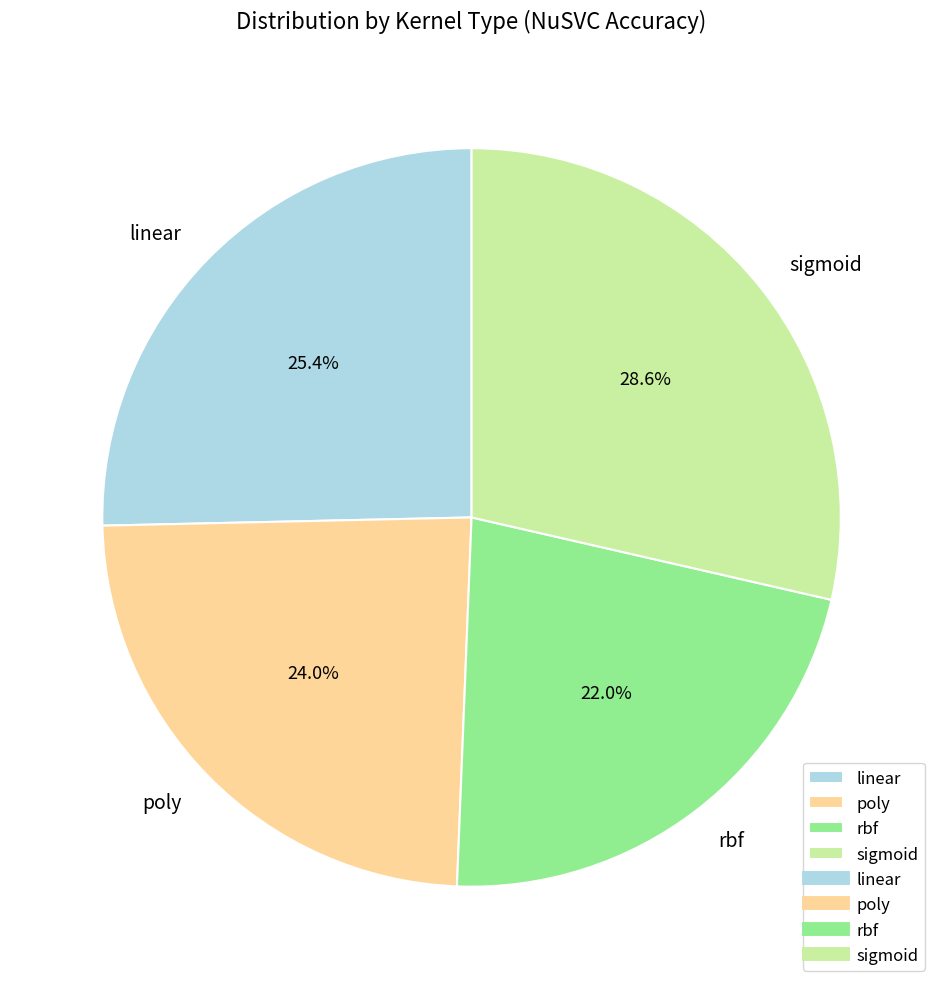

Count the number of slices in the pie.

4